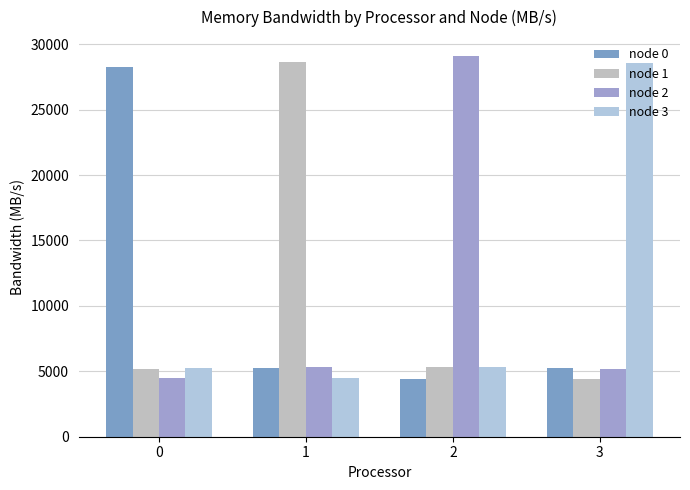

Reading left to right, transcribe all the data shown in this chart.

node 0: 28286.4	5259.9	4441.8	5272.4
node 1: 5178.8	28655.7	5339.1	4448.8
node 2: 4483.7	5357.0	29083.2	5207.9
node 3: 5241.5	4459.2	5326.5	28538.9